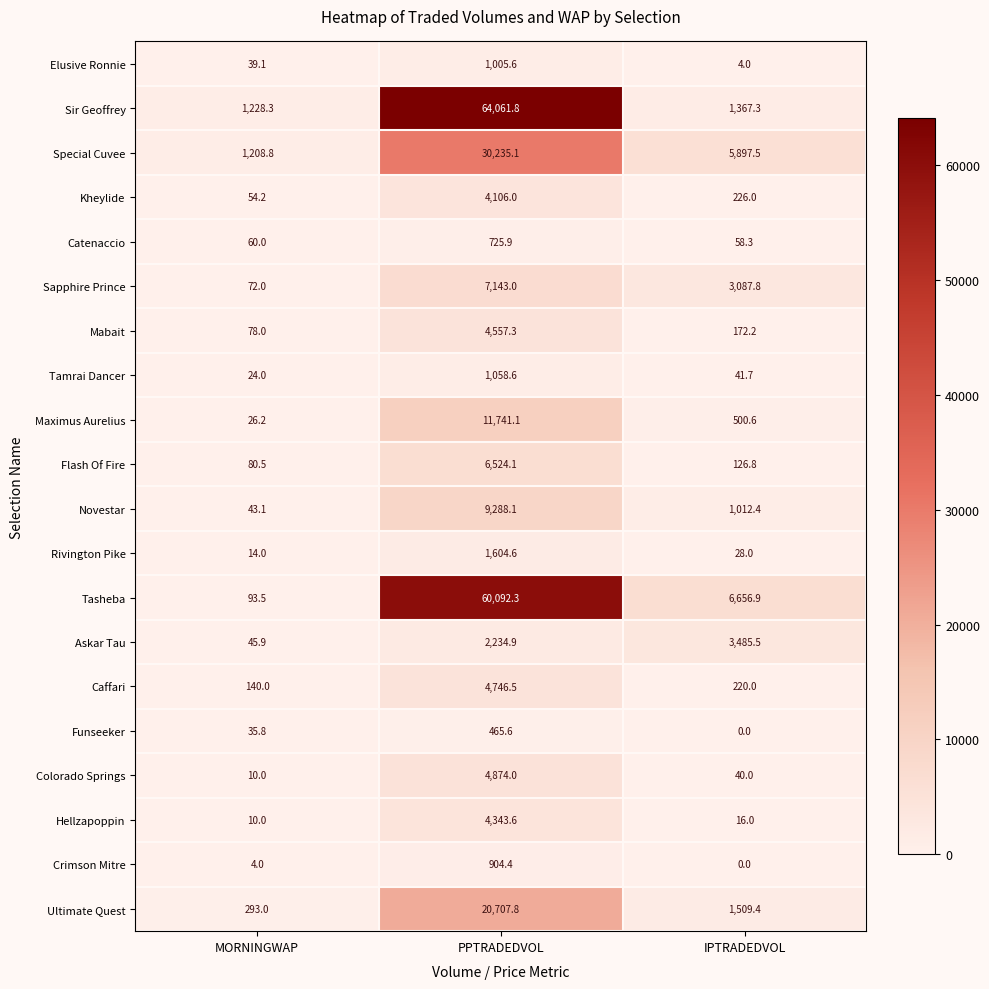

What is the average value of the Caffari series?

1702.2